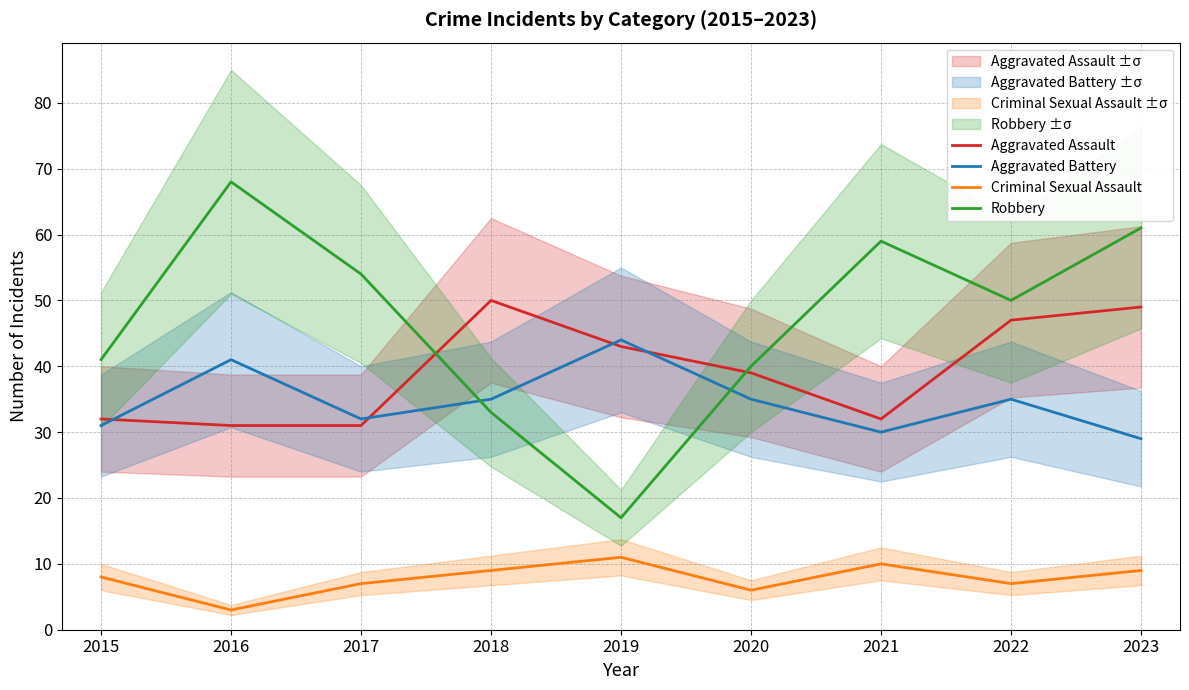

The value of Robbery at 2017 is 54. True or false?

True